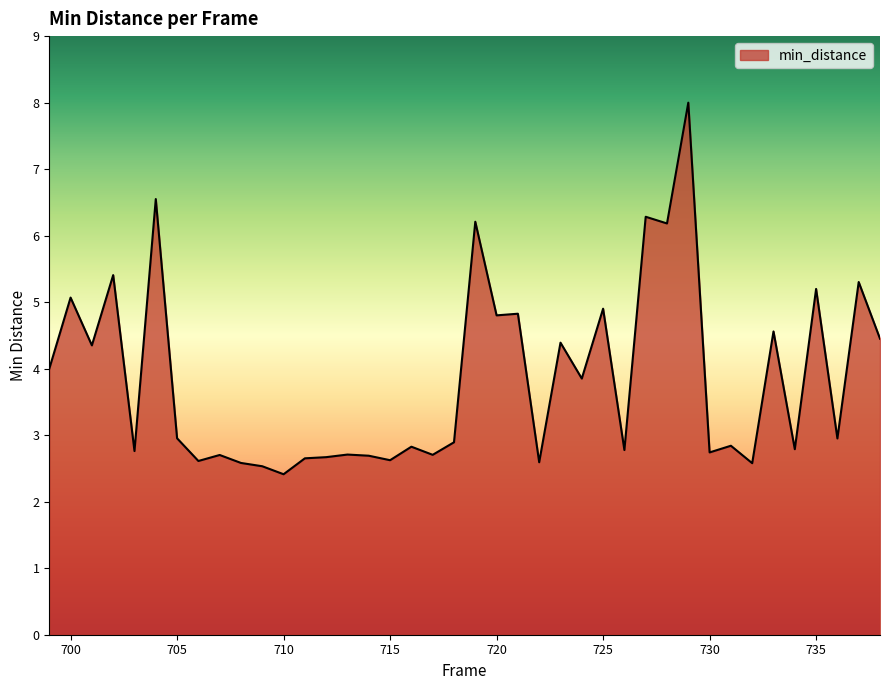

What is the average value?

3.8